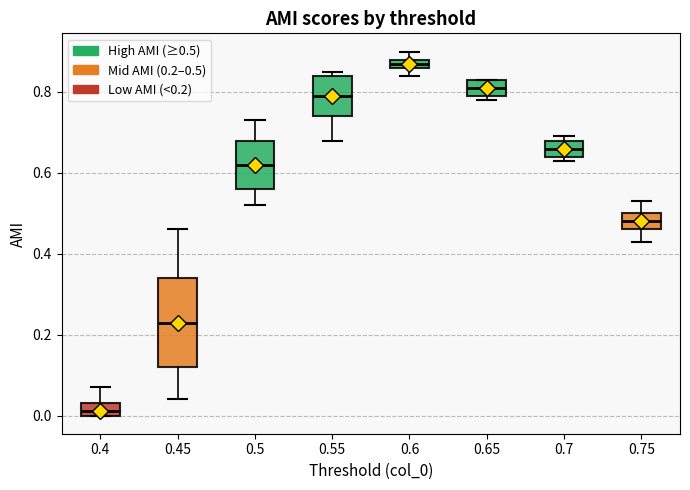

Which box has the highest median line?

0.6